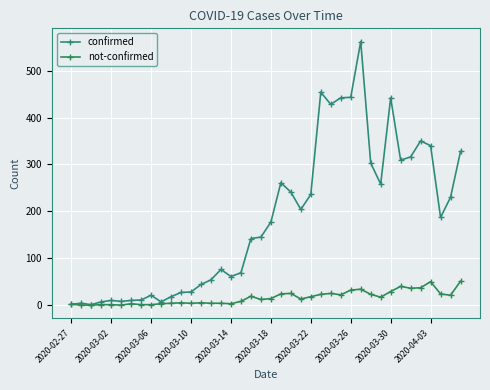

What are all the series names shown in the legend?

confirmed, not-confirmed